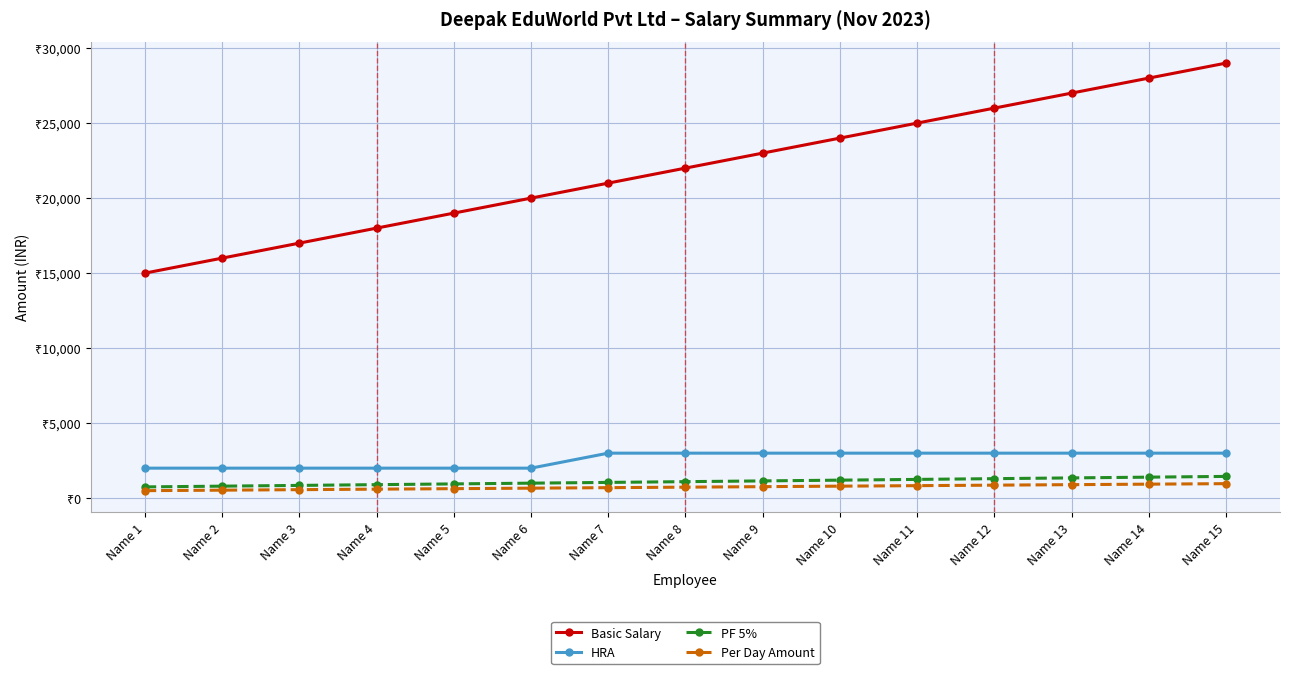

Reading left to right, list all the values displayed in this chart.

Basic Salary: 15000.0	16000.0	17000.0	18000.0	19000.0	20000.0	21000.0	22000.0	23000.0	24000.0	25000.0	26000.0	27000.0	28000.0	29000.0
HRA: 2000.0	2000.0	2000.0	2000.0	2000.0	2000.0	3000.0	3000.0	3000.0	3000.0	3000.0	3000.0	3000.0	3000.0	3000.0
PF 5%: 750.0	800.0	850.0	900.0	950.0	1000.0	1050.0	1100.0	1150.0	1200.0	1250.0	1300.0	1350.0	1400.0	1450.0
Per Day Amount: 500.0	533.3	566.7	600.0	633.3	666.7	700.0	733.3	766.7	800.0	833.3	866.7	900.0	933.3	966.7